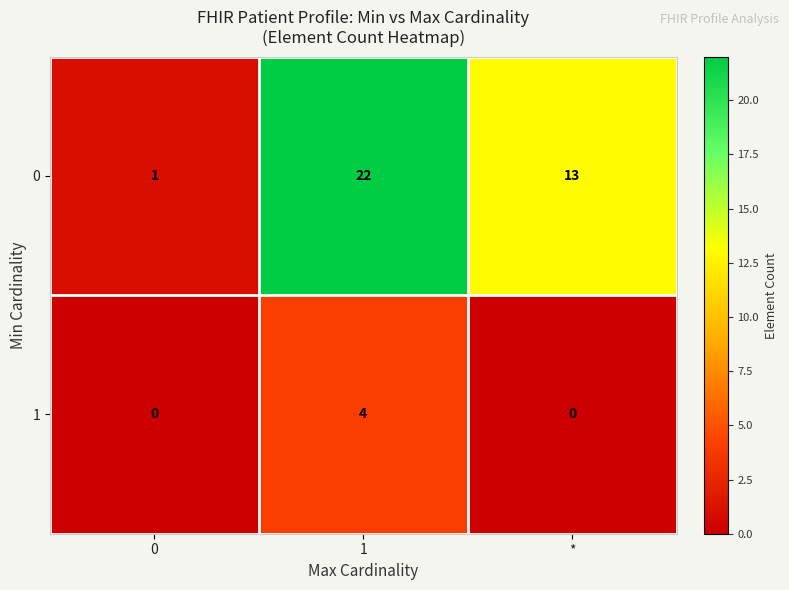

Reading right to left, transcribe all the data shown in this chart.

0: 13	22	1
1: 0	4	0